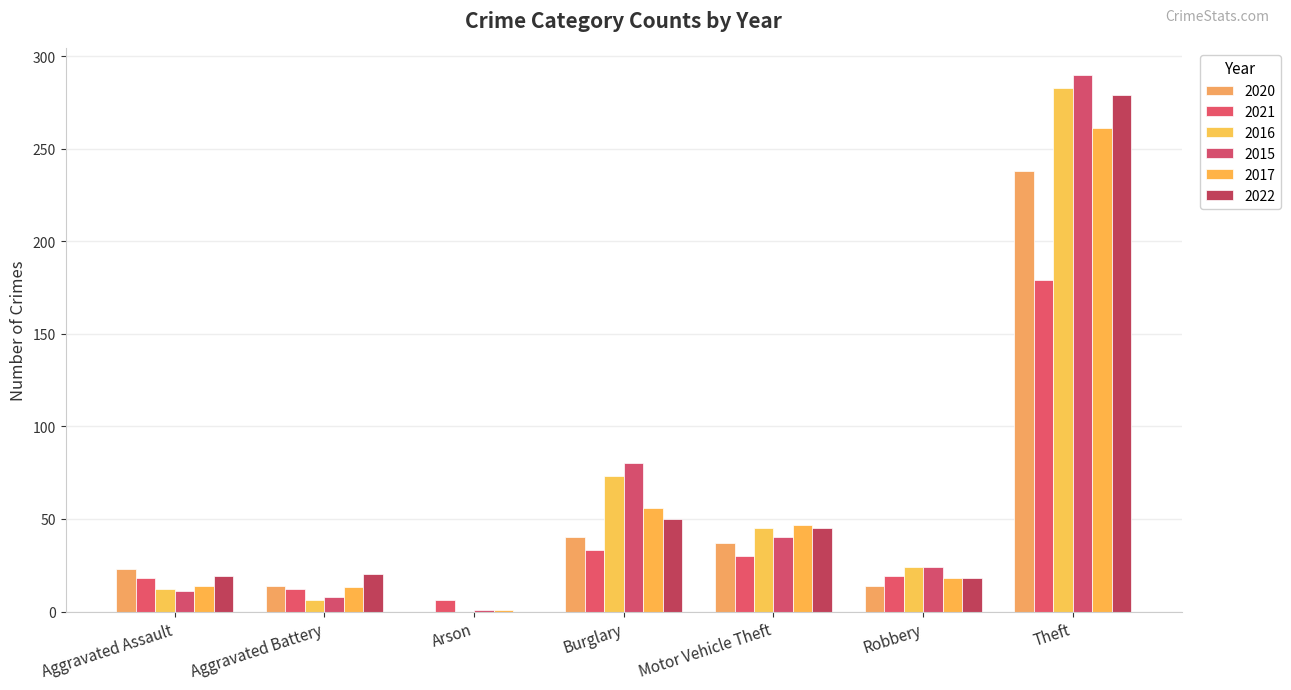

Which category has the highest value across all series?

Theft